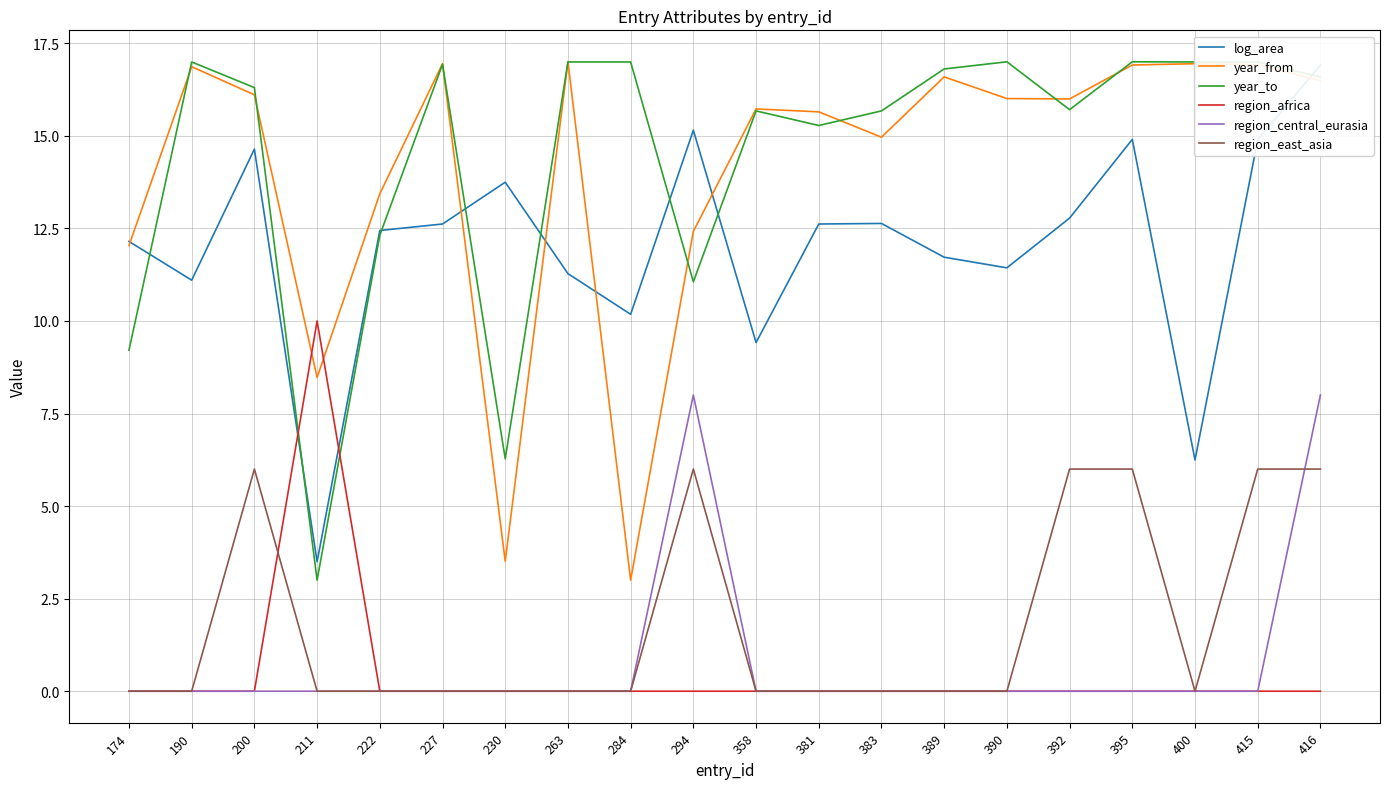

Reading left to right, what are all the values shown in this chart?

log_area: 174=12.1	190=11.1	200=14.6	211=3.5	222=12.4	227=12.6	230=13.7	263=11.3	284=10.2	294=15.2	358=9.4	381=12.6	383=12.6	389=11.7	390=11.4	392=12.8	395=14.9	400=6.2	415=14.9	416=16.9
year_from: 174=12.0	190=16.9	200=16.1	211=8.5	222=13.4	227=16.9	230=3.5	263=17.0	284=3.0	294=12.4	358=15.7	381=15.6	383=15.0	389=16.6	390=16.0	392=16.0	395=16.9	400=16.9	415=16.9	416=16.5
year_to: 174=9.2	190=17.0	200=16.3	211=3.0	222=12.3	227=16.9	230=6.3	263=17.0	284=17.0	294=11.1	358=15.7	381=15.3	383=15.7	389=16.8	390=17.0	392=15.7	395=17.0	400=17.0	415=17.0	416=16.6
region_africa: 174=0.0	190=0.0	200=0.0	211=10.0	222=0.0	227=0.0	230=0.0	263=0.0	284=0.0	294=0.0	358=0.0	381=0.0	383=0.0	389=0.0	390=0.0	392=0.0	395=0.0	400=0.0	415=0.0	416=0.0
region_central_eurasia: 174=0.0	190=0.0	200=0.0	211=0.0	222=0.0	227=0.0	230=0.0	263=0.0	284=0.0	294=8.0	358=0.0	381=0.0	383=0.0	389=0.0	390=0.0	392=0.0	395=0.0	400=0.0	415=0.0	416=8.0
region_east_asia: 174=0.0	190=0.0	200=6.0	211=0.0	222=0.0	227=0.0	230=0.0	263=0.0	284=0.0	294=6.0	358=0.0	381=0.0	383=0.0	389=0.0	390=0.0	392=6.0	395=6.0	400=0.0	415=6.0	416=6.0